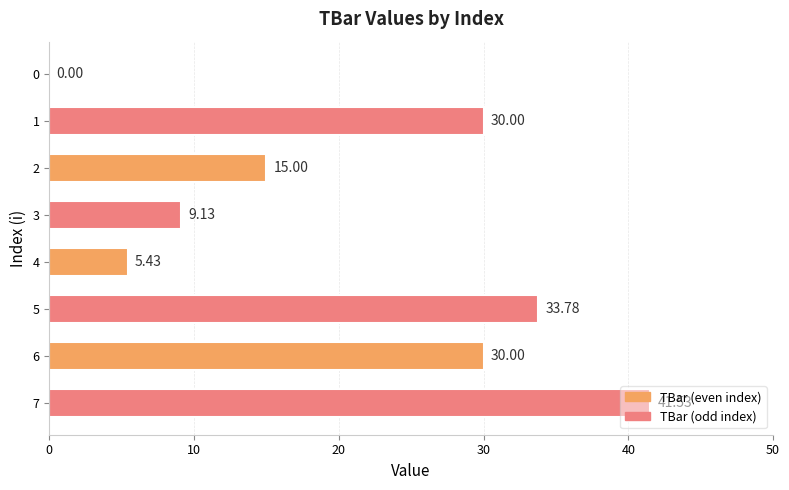

What is the change in value from 4 to 7?

+36.1